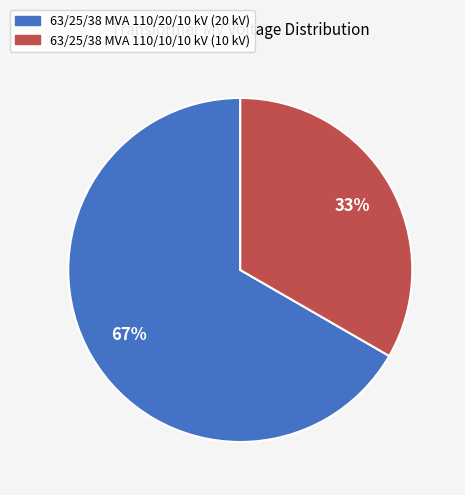

Between 63/25/38 MVA 110/20/10 kV and 63/25/38 MVA 110/10/10 kV, which is larger?

63/25/38 MVA 110/20/10 kV